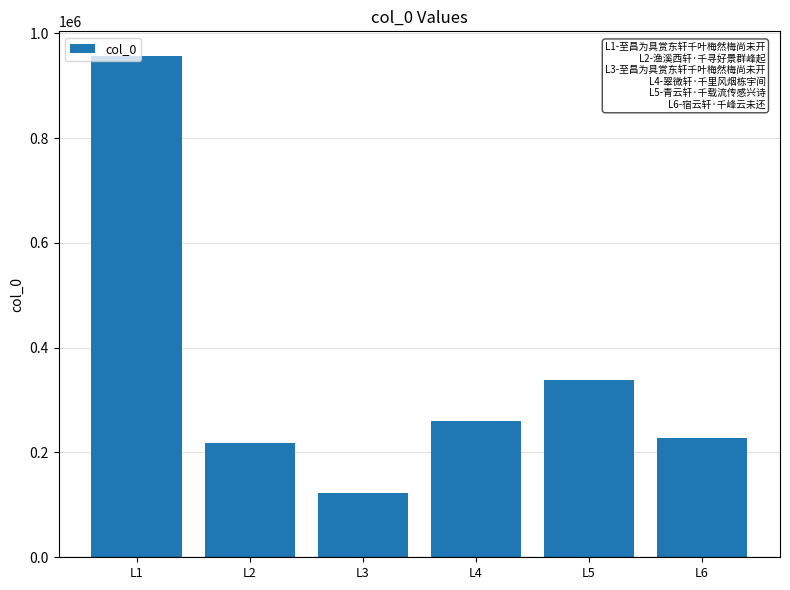

Reading right to left, extract all data points from this chart.

228366	337731	259567	122742	218992	955837